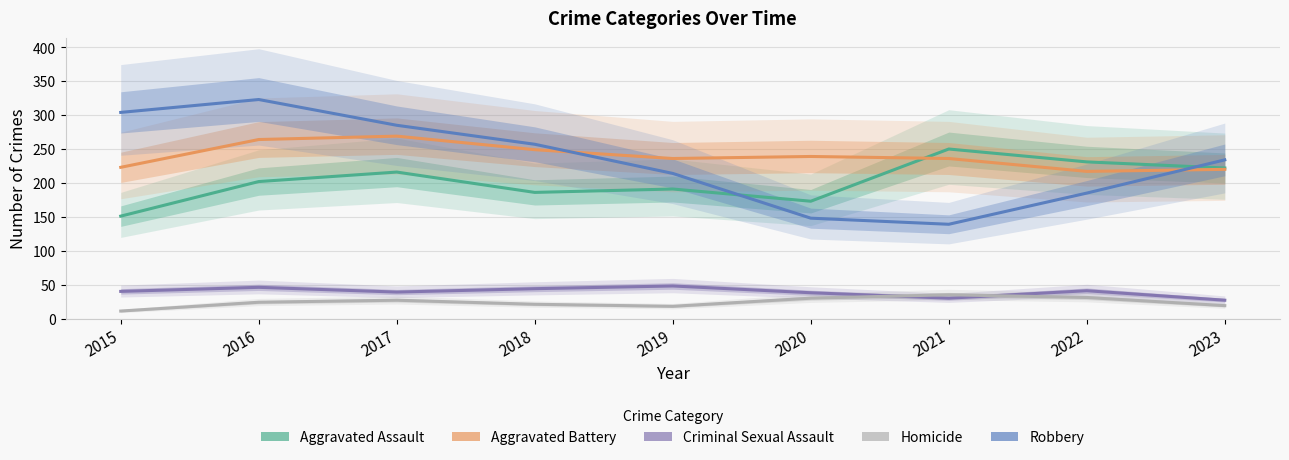

The Homicide series shows 21 at 2018. True or false?

True